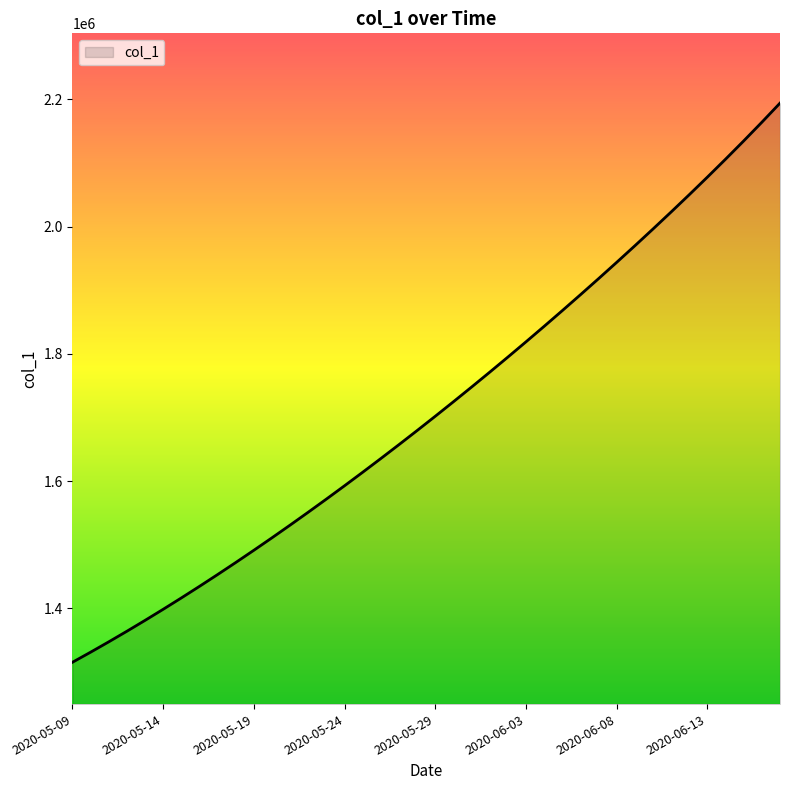

What is the difference between the maximum and minimum values?

878909.0